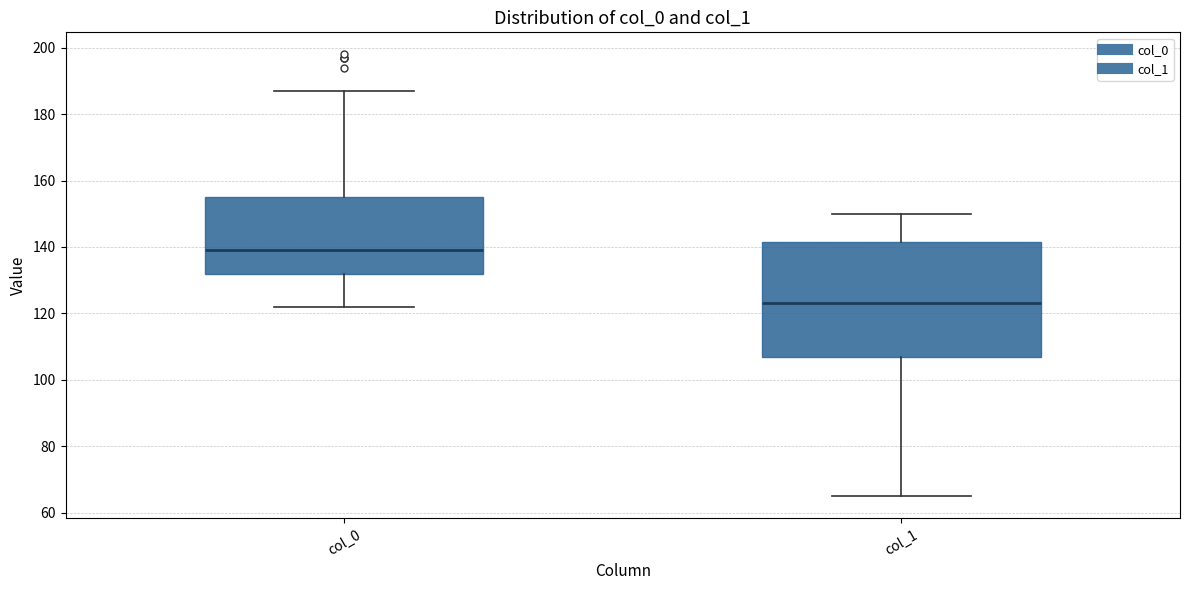

Reading left to right, read every box against the y-axis: the position of its median line, the range the box covers, and the ends of its whiskers. The values are not printed on the chart, so give them approximately, as read against the axis.

col_0: median 140, box 132 to 156, whiskers 122 to 188
col_1: median 124, box 108 to 142, whiskers 66 to 150